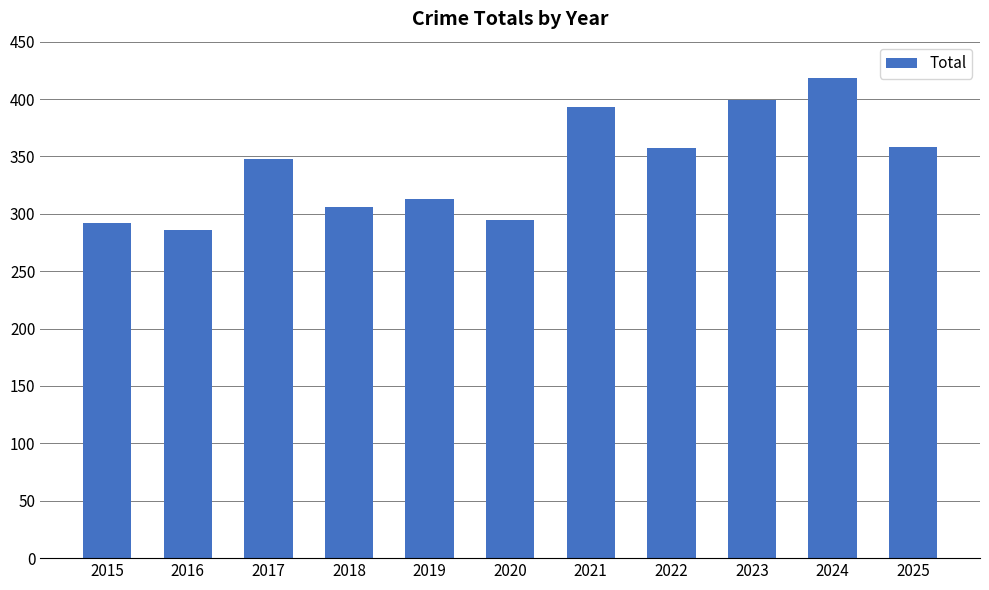

Approximately how many times larger is the value at 2022 compared to 2015?

1.2